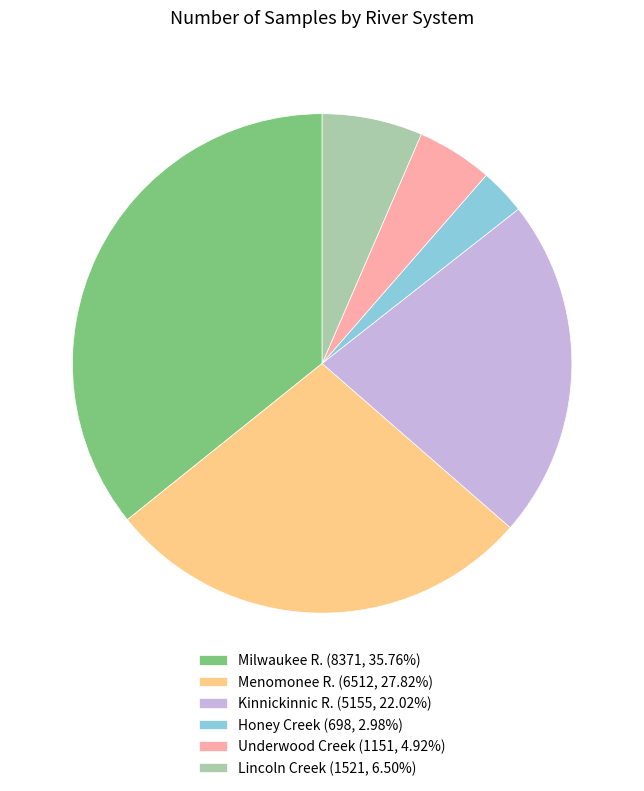

Approximately how many times larger is the value at Kinnickinnic R. (5155, 22.02%) compared to Menomonee R. (6512, 27.82%)?

0.8